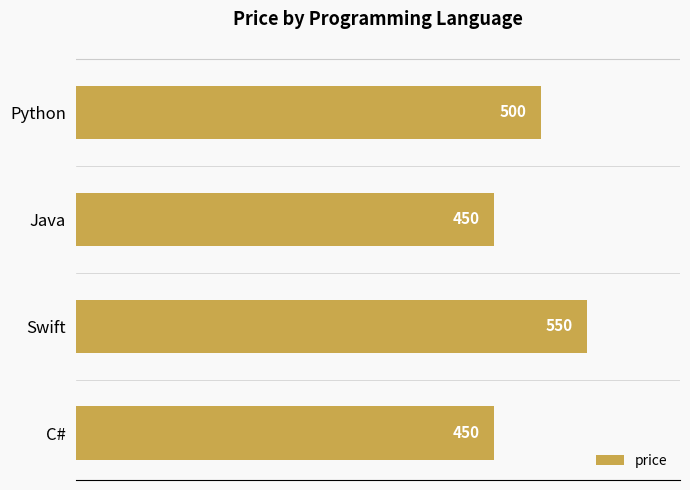

Which has a higher value, Python or C#?

Python